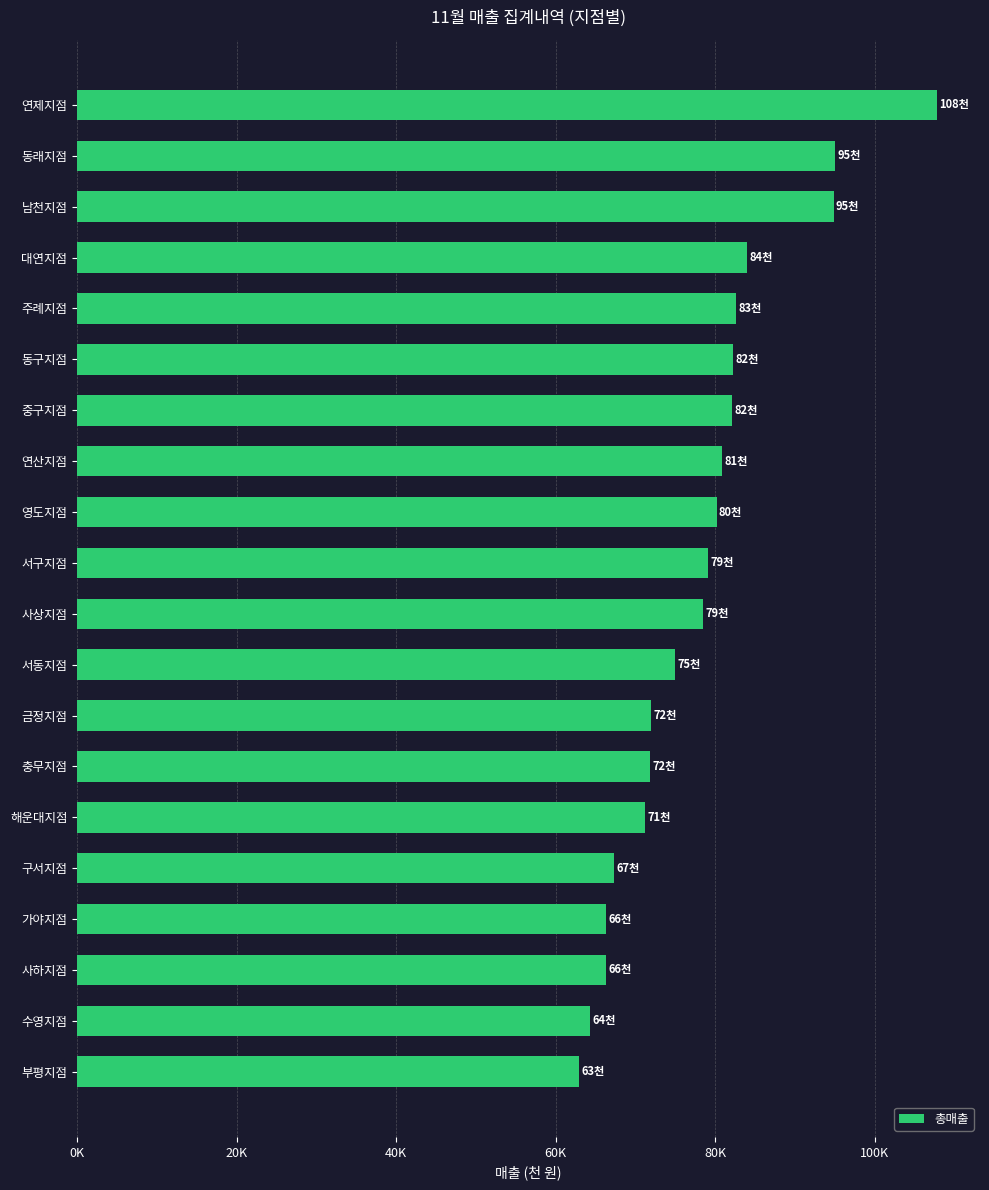

Which label corresponds to the smallest value in the chart?

부평지점